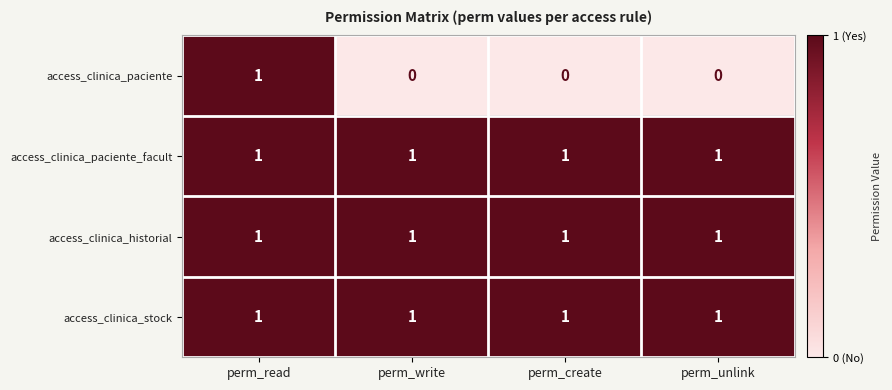

What is the total value across all series at perm_write?

3